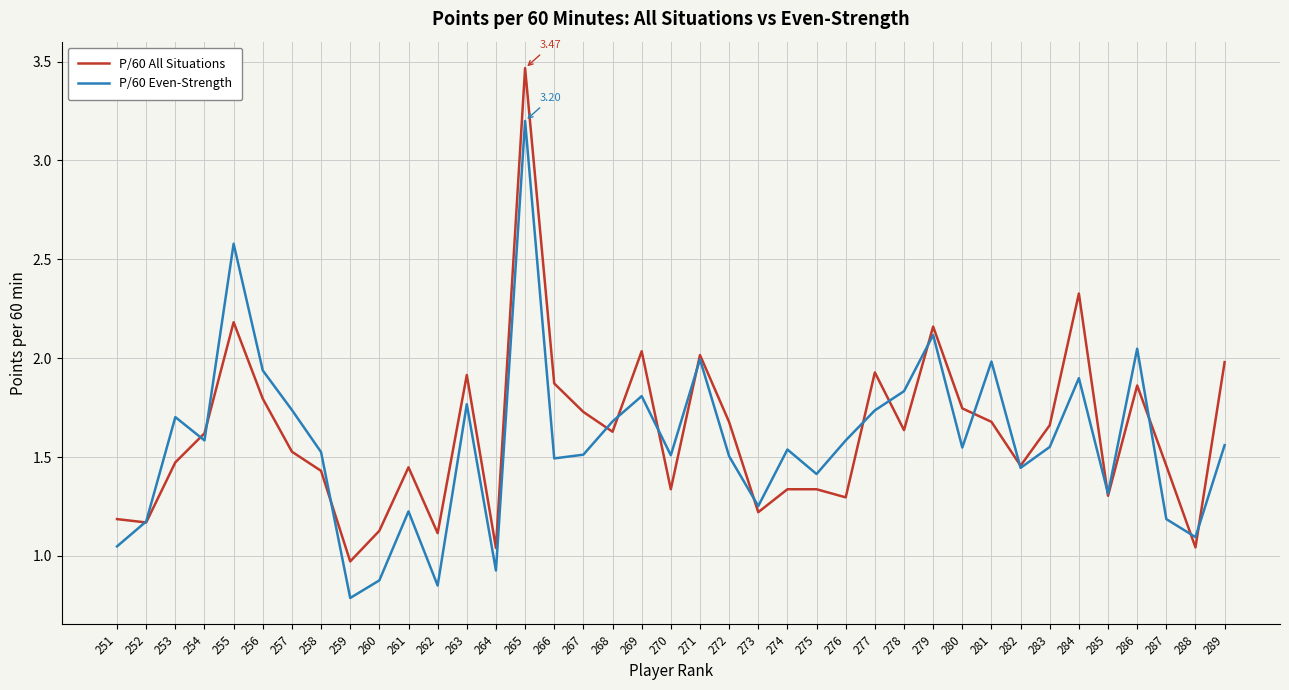

At which label does P/60 All Situations first exceed 1?

251